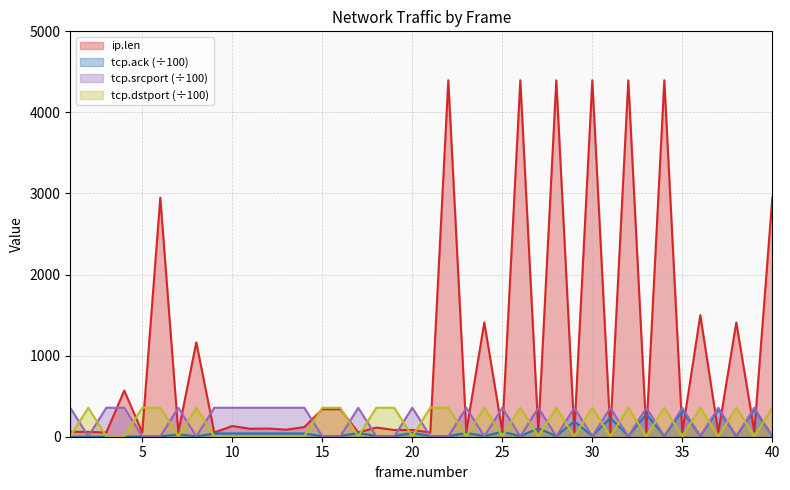

How many lines are shown in the chart?

4